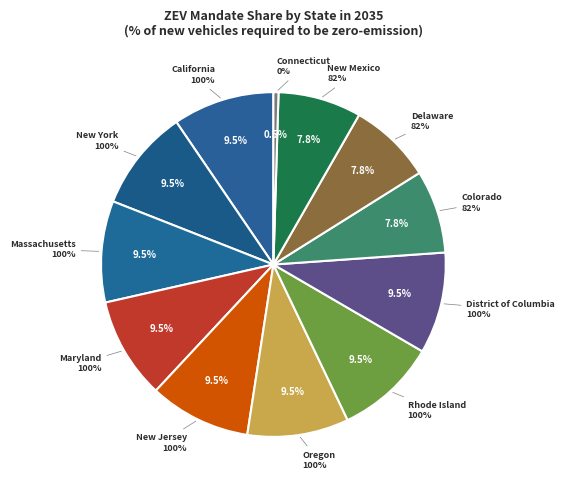

How many segments does this pie chart have?

12